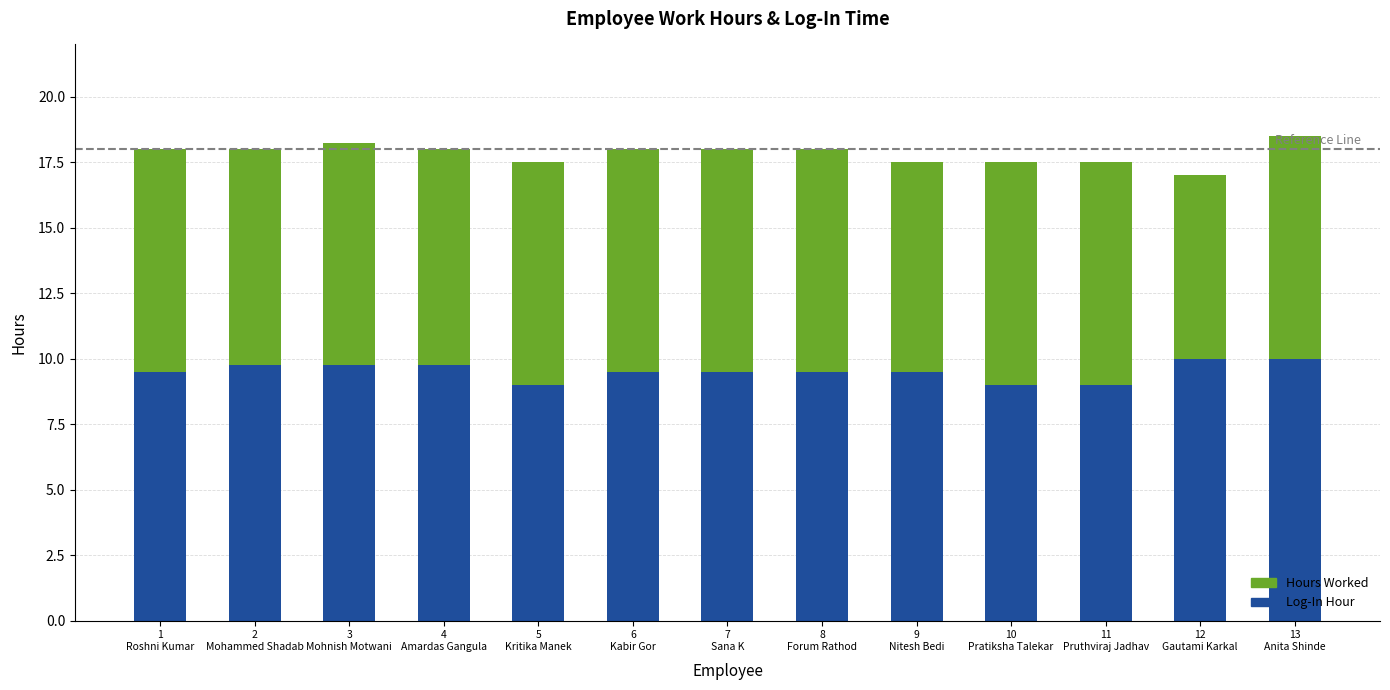

Does the chart contain any negative values?

No